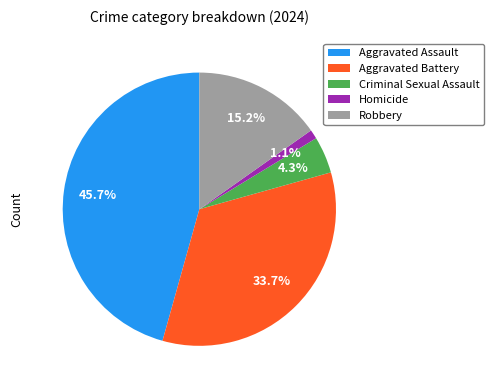

To the nearest percent, what percentage of the pie is Aggravated Battery?

34%